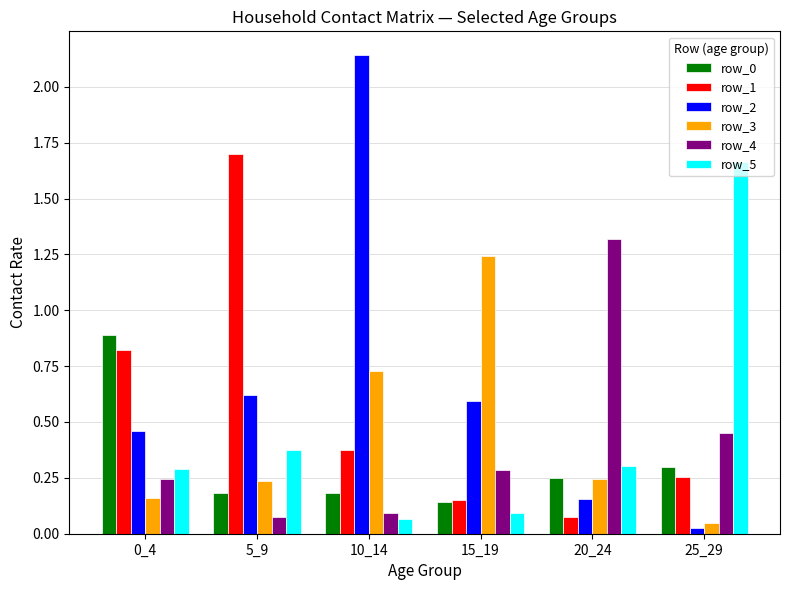

Is the value of row_2 at 10_14 greater than the value of row_4 at 20_24?

Yes